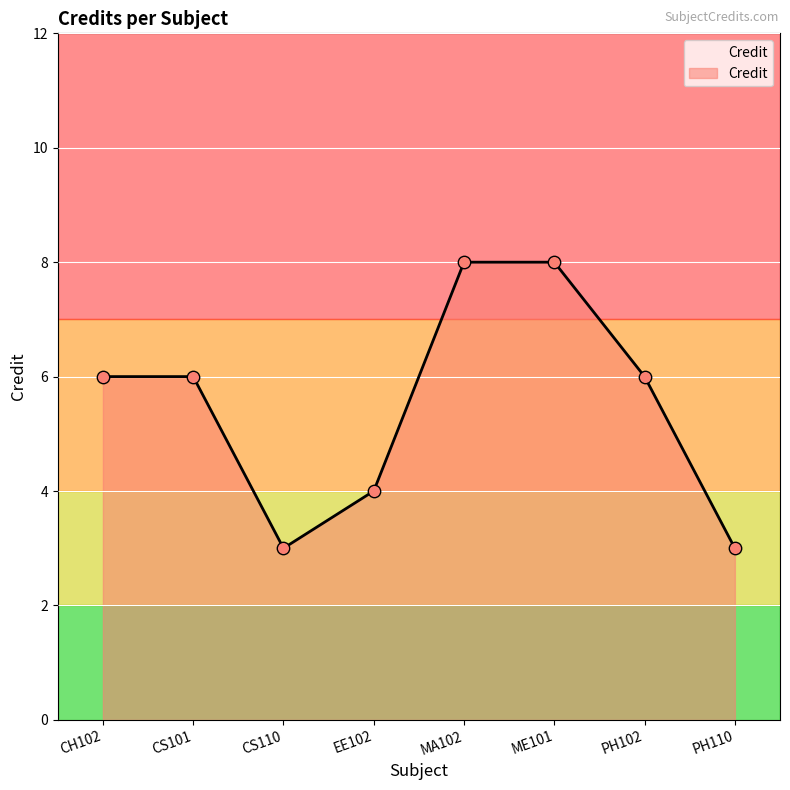

Between CS101 and ME101, which is larger?

ME101